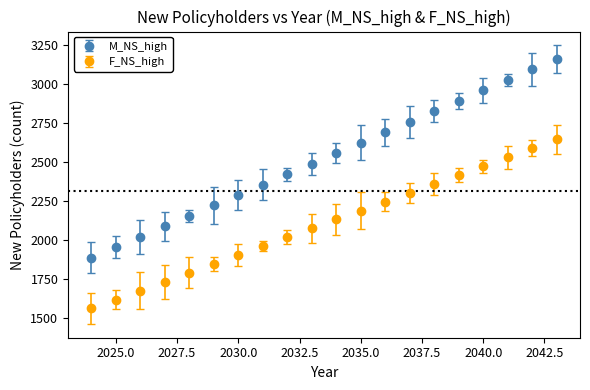

Which series has the largest range (max minus min)?

M_NS_high